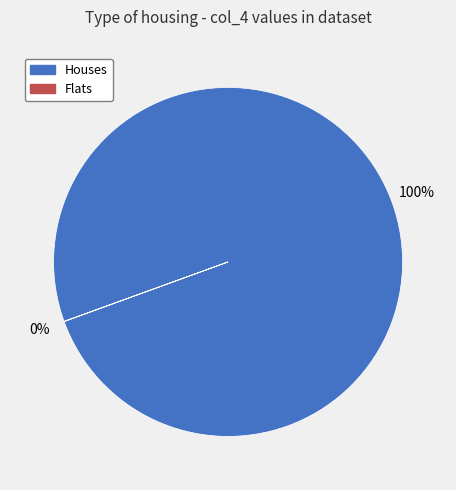

To the nearest percent, what is the average slice percentage?

50%